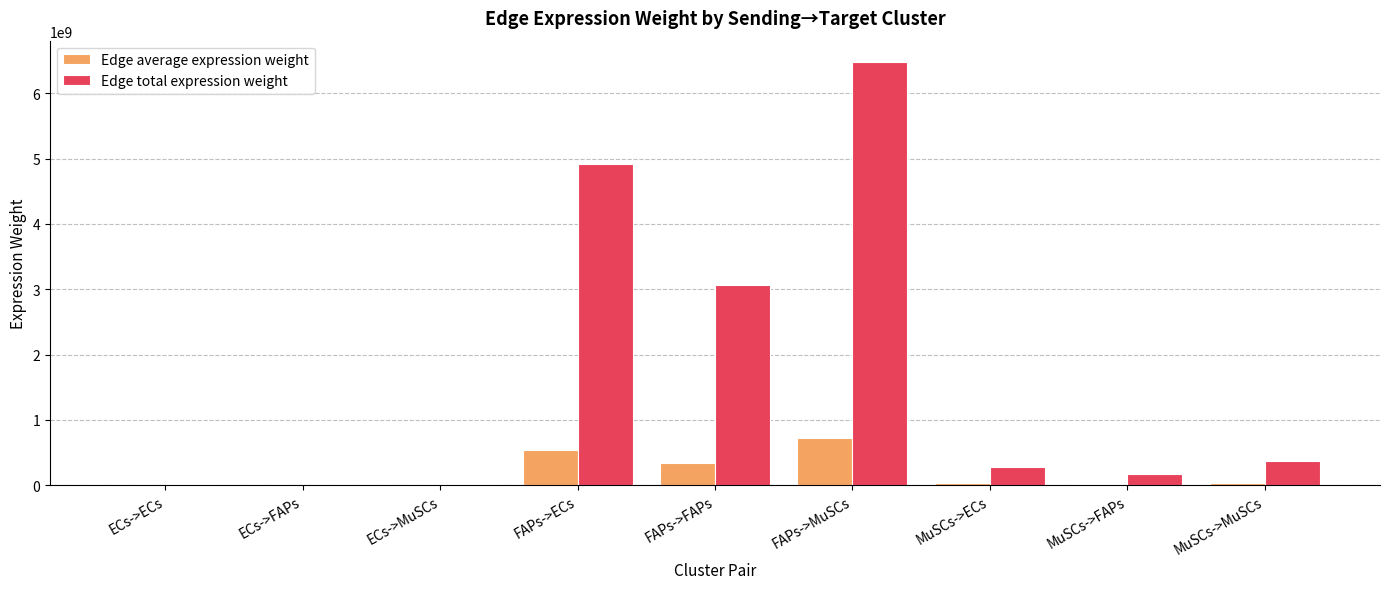

What is the highest value of the Edge average expression weight series?

720105611.0